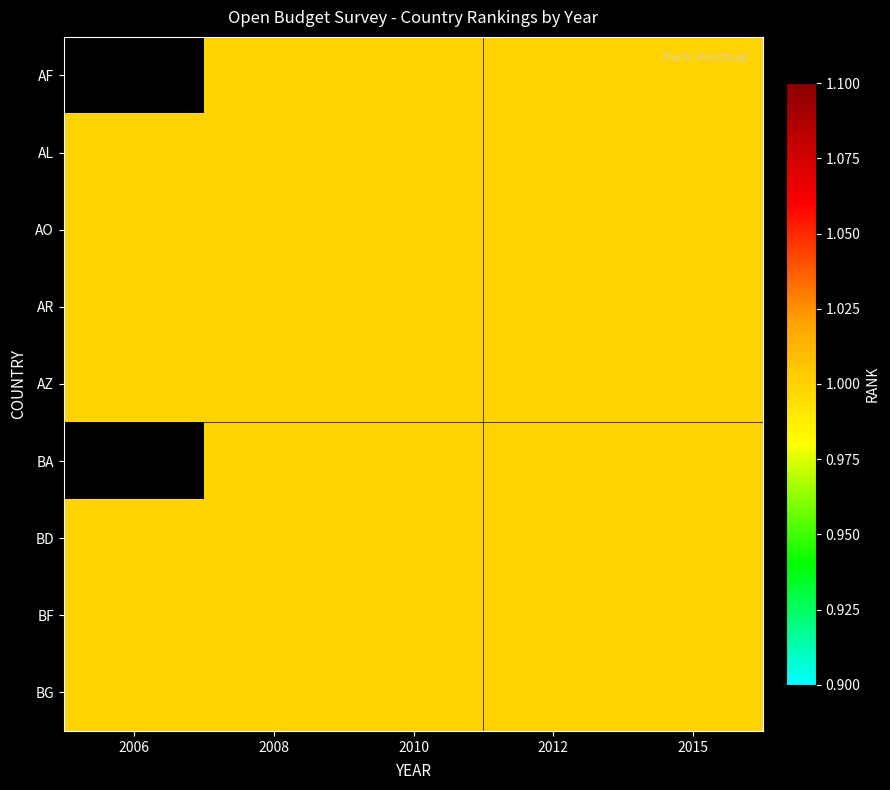

What is the sum of the BA values at 2015 and 2008?

2.0